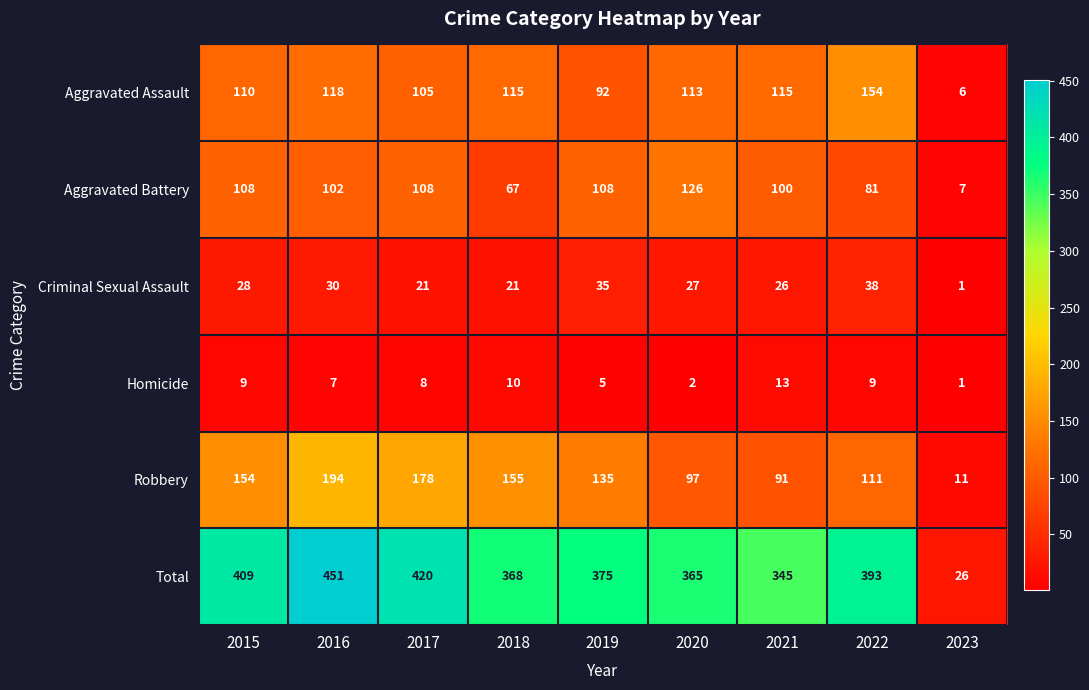

At 2019, list the series in order from largest to smallest.

Total, Robbery, Aggravated Battery, Aggravated Assault, Criminal Sexual Assault, Homicide